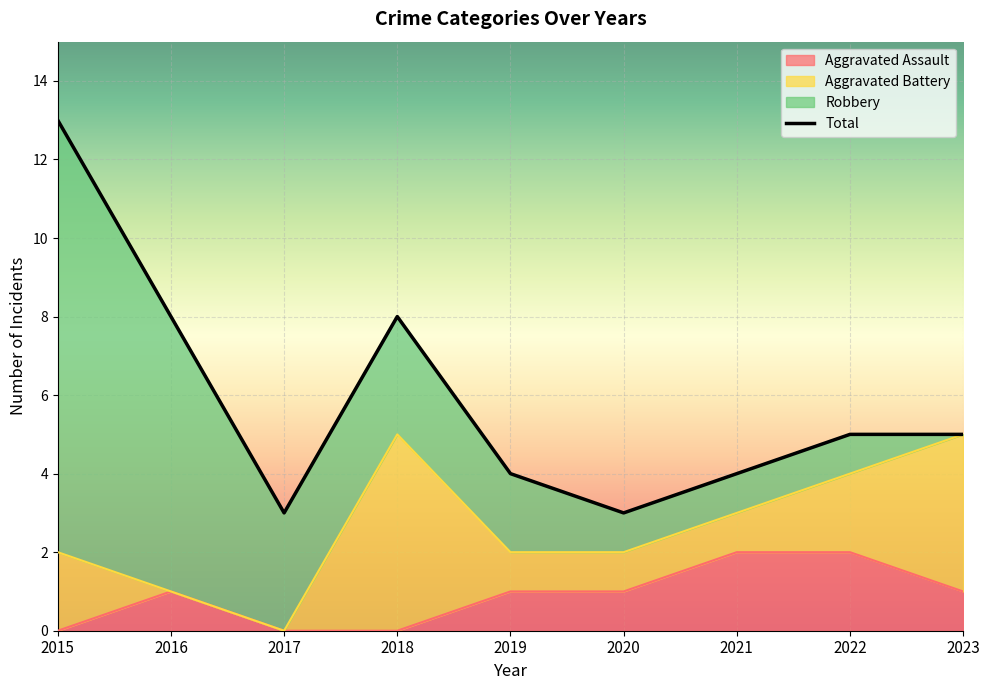

How many Total values are between 4 and 8?

6